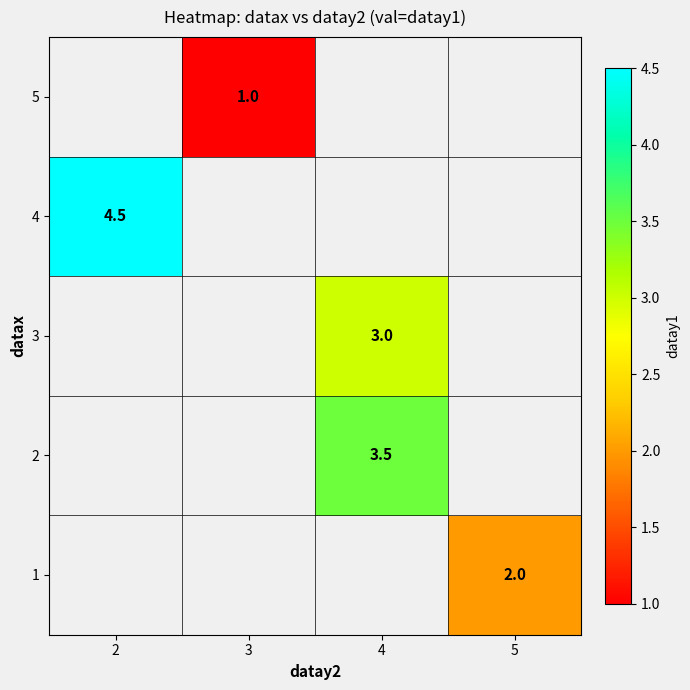

What is the approximate value of row_3 at 2?

4.5